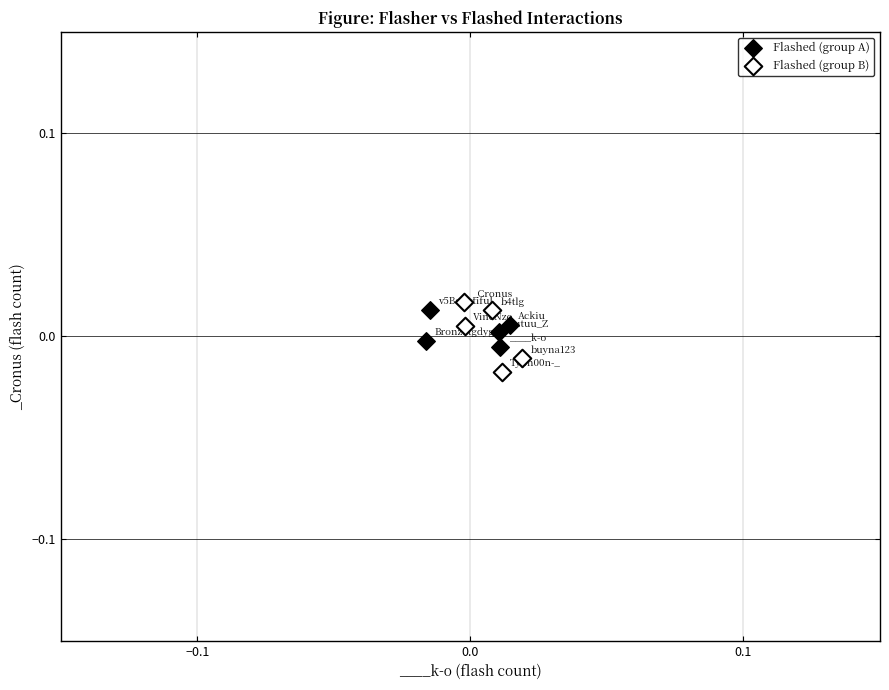

Which series contains the lowest Y value?

Flashed (group B)